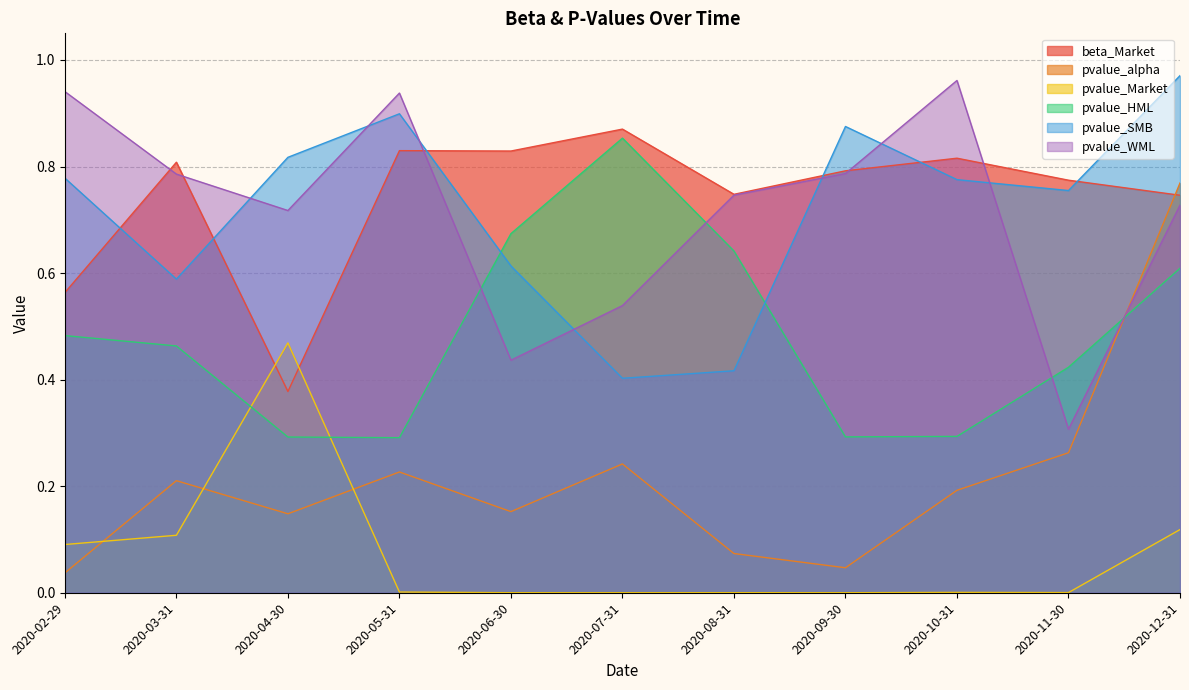

Which series has the largest range (max minus min)?

pvalue_alpha